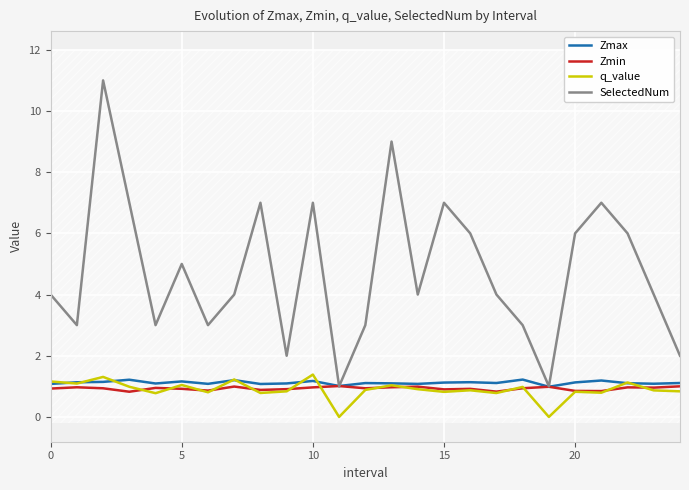

List the series in order of their peak value, lowest first.

Zmin, Zmax, q_value, SelectedNum